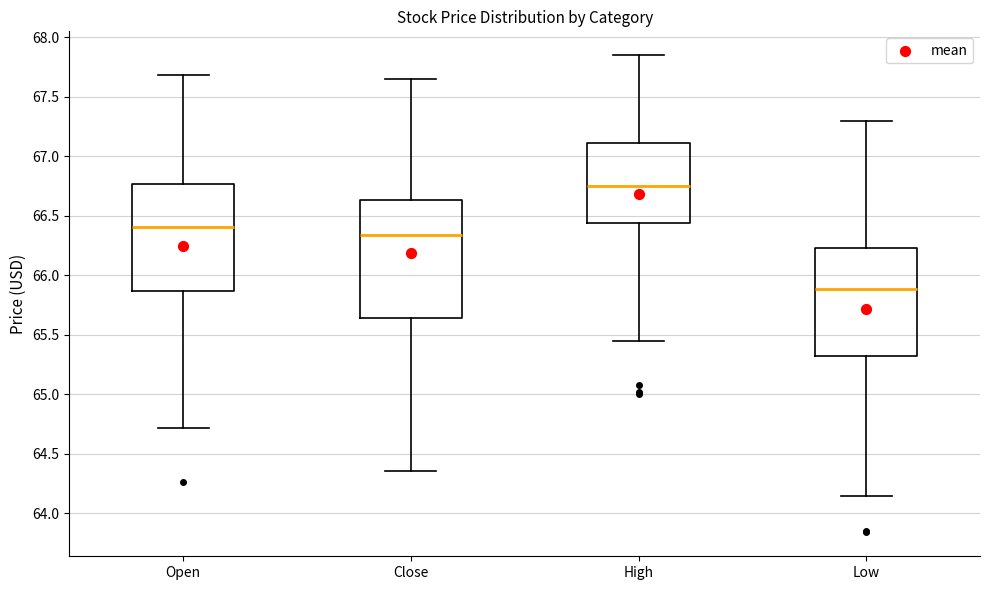

Reading left to right, transcribe this box plot: for each box, give where its median line is, the range the box spans, and where its two whiskers end, as read against the y-axis. The values are not printed on the chart, so give them approximately, as read against the axis.

Open: median 66.40, box 65.85 to 66.75, whiskers 64.70 to 67.70
Close: median 66.35, box 65.65 to 66.65, whiskers 64.35 to 67.65
High: median 66.75, box 66.45 to 67.10, whiskers 65.45 to 67.85
Low: median 65.90, box 65.30 to 66.25, whiskers 64.15 to 67.30